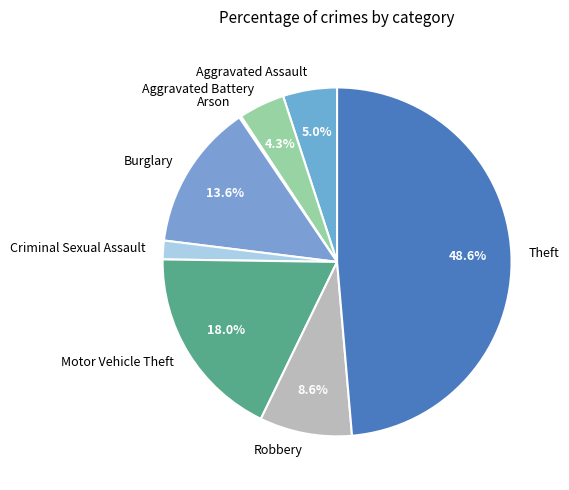

Do Motor Vehicle Theft and Aggravated Battery together represent more than half of the pie?

No